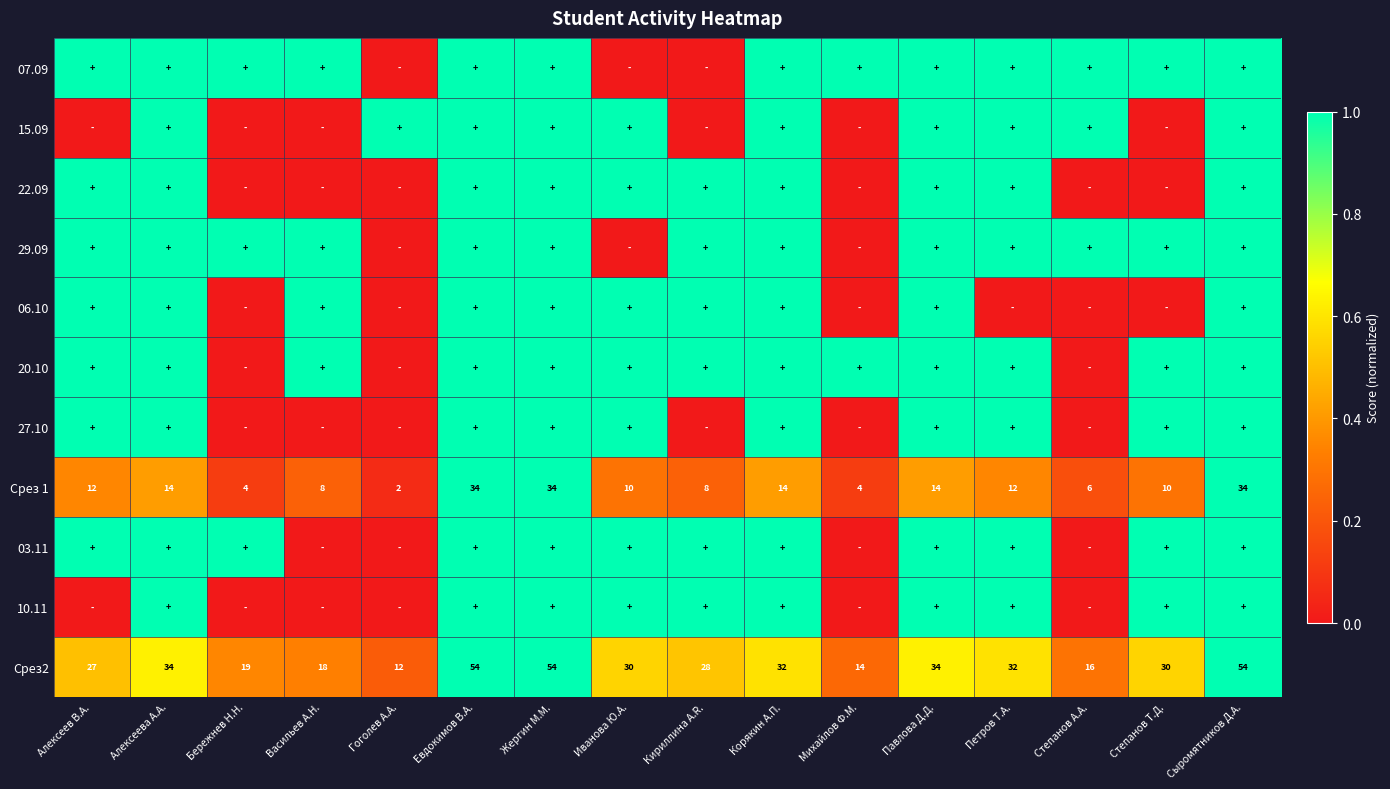

The Срез 1 series shows 8 at Васильев А.Н.. True or false?

True